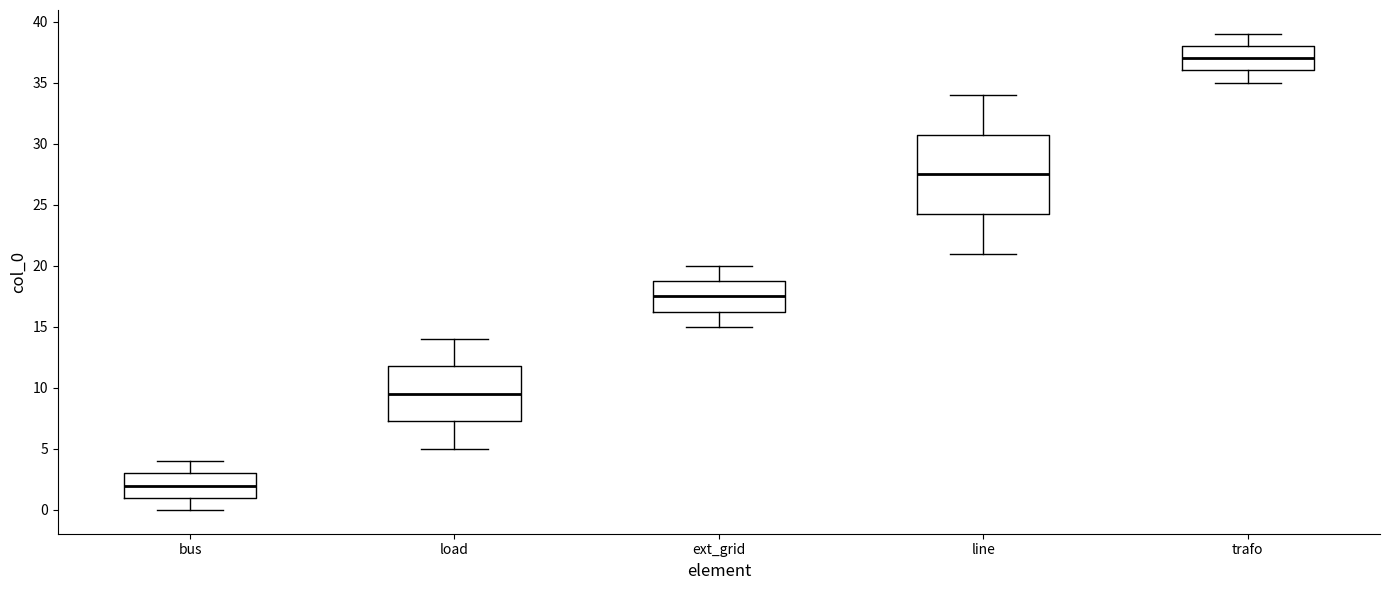

Which box's median line is the lowest?

bus